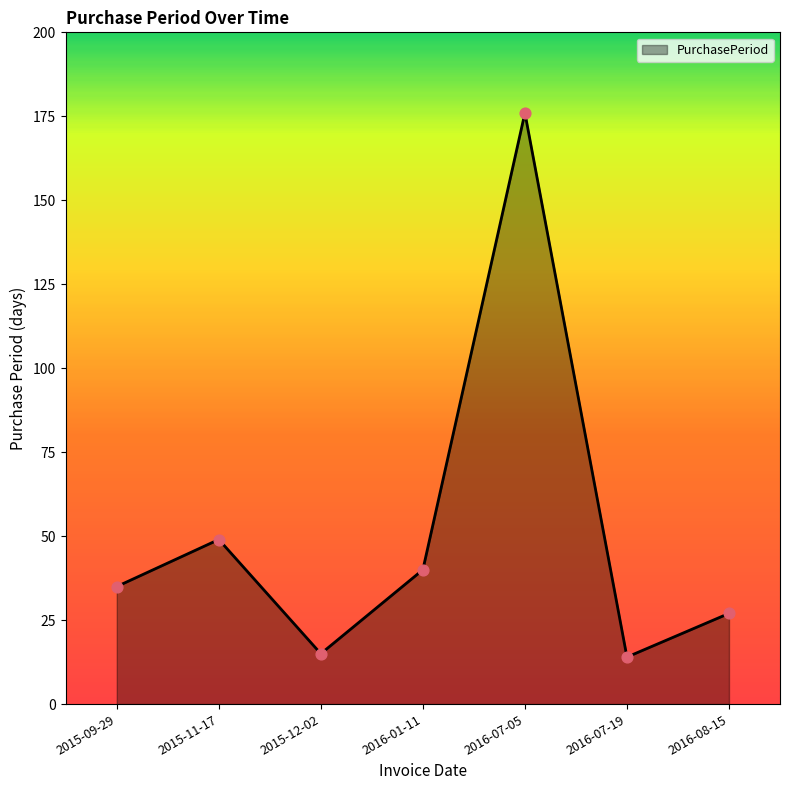

Approximately how many times larger is the value at 2015-09-29 compared to 2016-07-19?

2.5